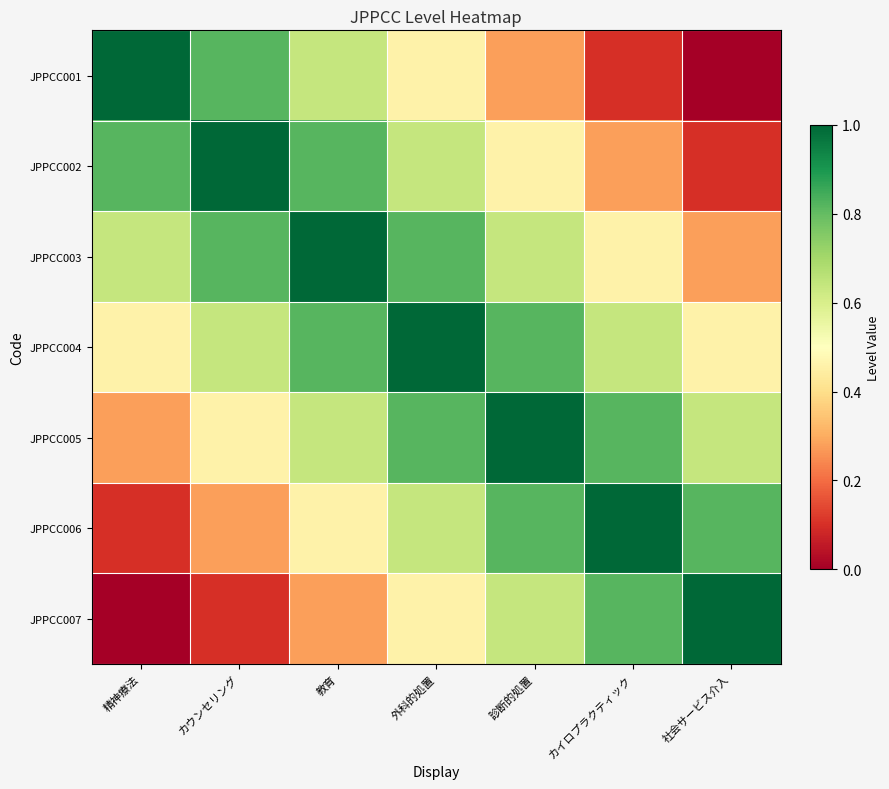

Reading left to right, what are all the values shown in this chart?

JPPCC001: 精神療法=1.0	カウンセリング=0.8	教育=0.6	外科的処置=0.5	診断的処置=0.3	カイロプラクティック=0.1	社会サービス介入=0.0
JPPCC002: 精神療法=0.8	カウンセリング=1.0	教育=0.8	外科的処置=0.6	診断的処置=0.5	カイロプラクティック=0.3	社会サービス介入=0.1
JPPCC003: 精神療法=0.6	カウンセリング=0.8	教育=1.0	外科的処置=0.8	診断的処置=0.6	カイロプラクティック=0.5	社会サービス介入=0.3
JPPCC004: 精神療法=0.5	カウンセリング=0.6	教育=0.8	外科的処置=1.0	診断的処置=0.8	カイロプラクティック=0.6	社会サービス介入=0.5
JPPCC005: 精神療法=0.3	カウンセリング=0.5	教育=0.6	外科的処置=0.8	診断的処置=1.0	カイロプラクティック=0.8	社会サービス介入=0.6
JPPCC006: 精神療法=0.1	カウンセリング=0.3	教育=0.5	外科的処置=0.6	診断的処置=0.8	カイロプラクティック=1.0	社会サービス介入=0.8
JPPCC007: 精神療法=0.0	カウンセリング=0.1	教育=0.3	外科的処置=0.5	診断的処置=0.6	カイロプラクティック=0.8	社会サービス介入=1.0